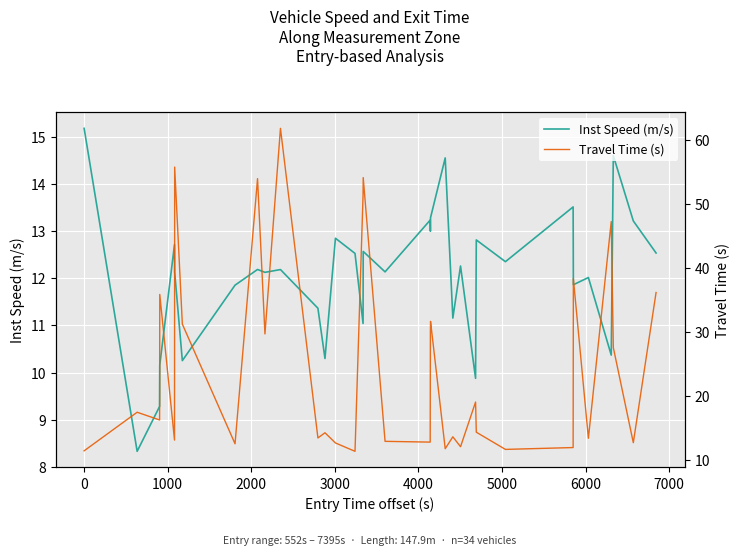

Rank the series by their maximum value, from highest to lowest.

Travel Time (s), Inst Speed (m/s)